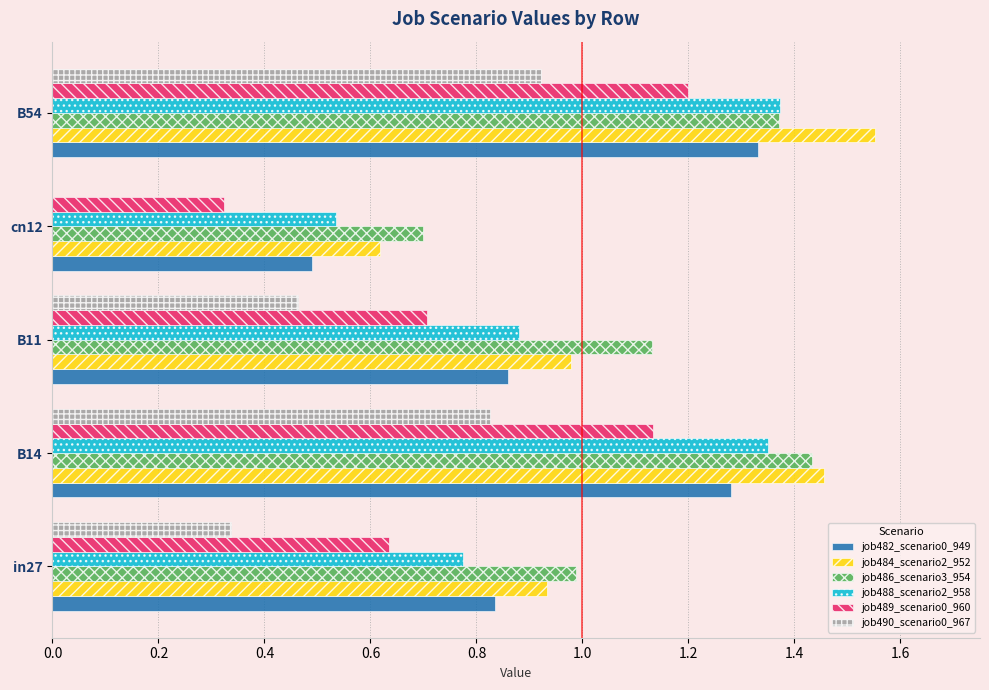

Which series has the largest total across all categories?

job486_scenario3_954